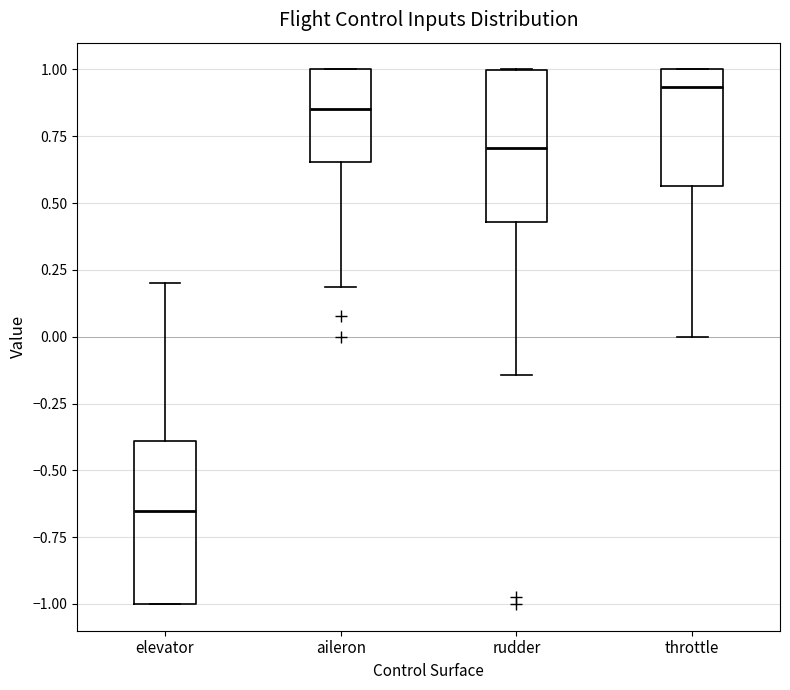

Where is the lower edge of the box for aileron on the y-axis? The values are not printed on the chart, so give them approximately, as read against the axis.

0.65